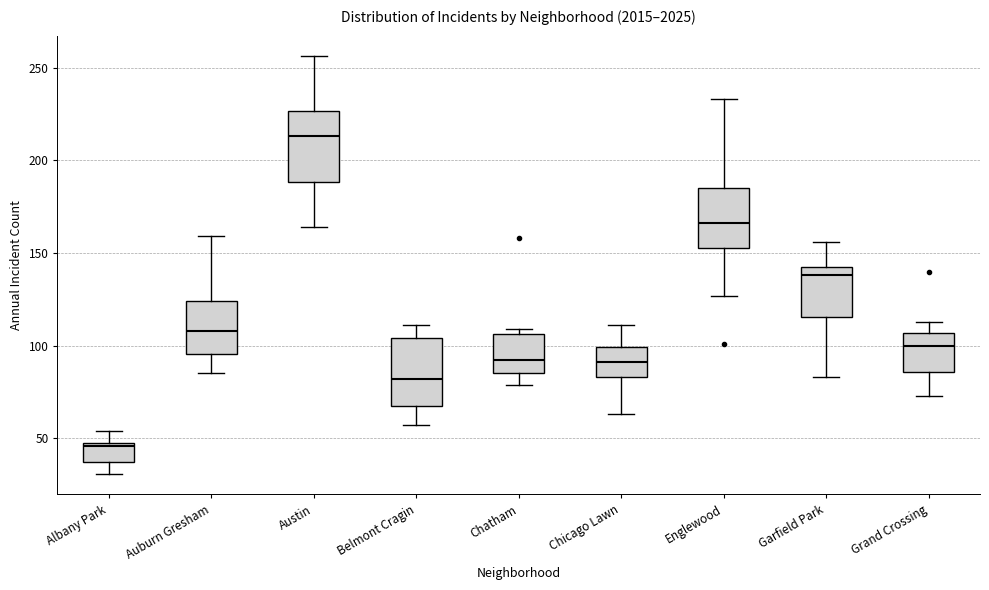

Which box has the lowest median line?

Albany Park